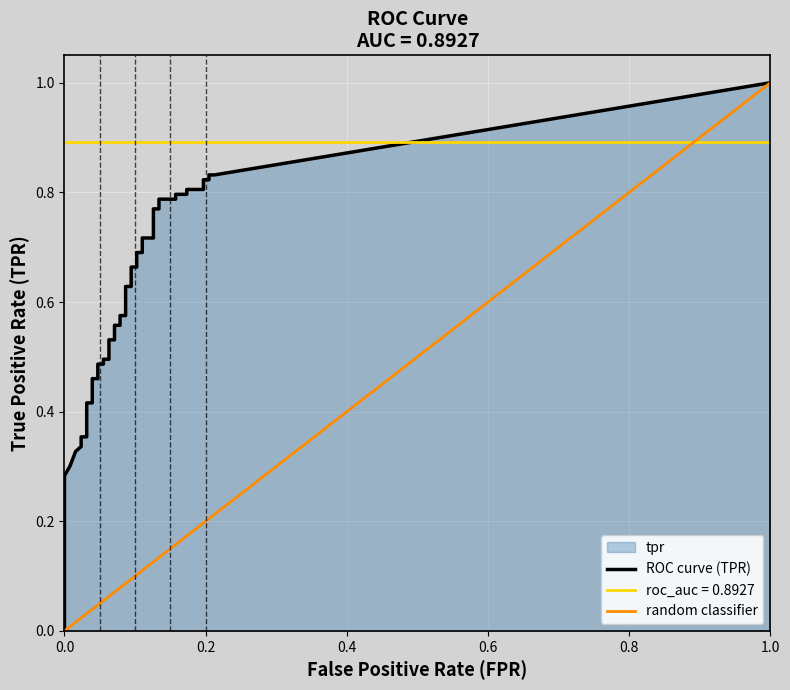

What is the total value across all series at 16?

0.6